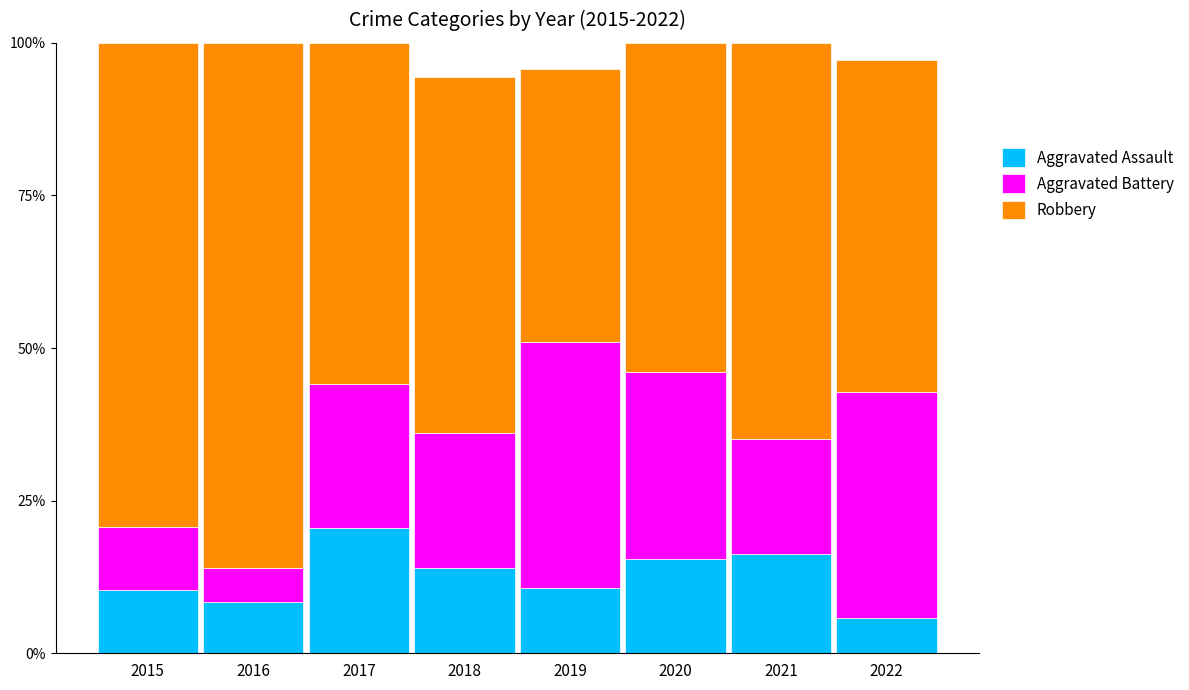

At which label does Aggravated Assault reach its minimum?

2022